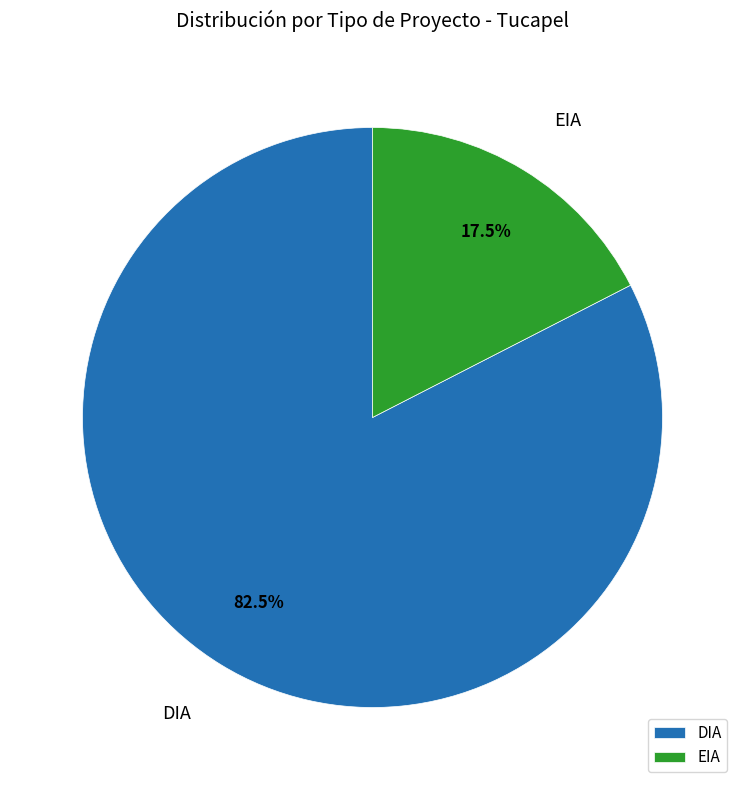

Is there any slice that represents more than half of the pie?

Yes